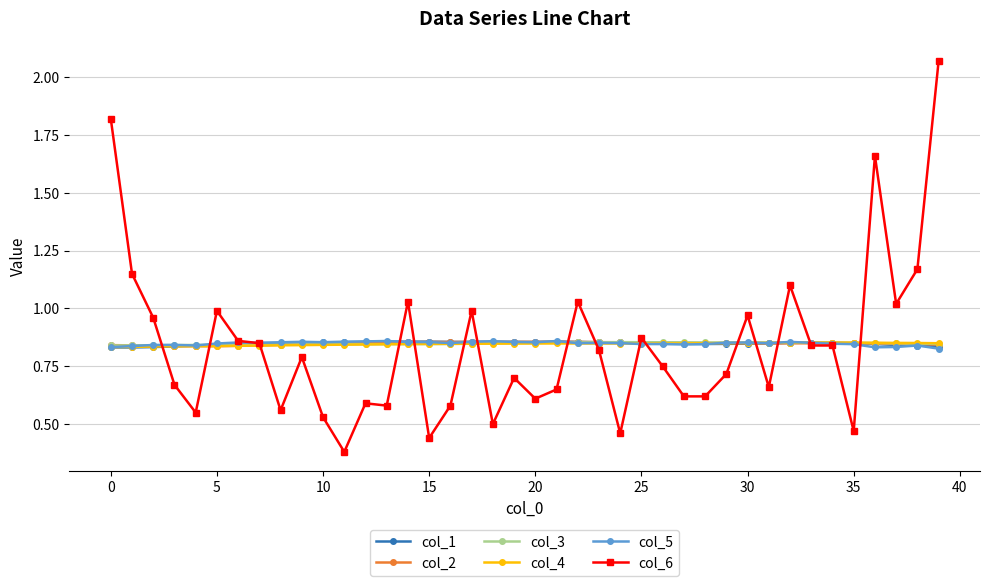

Which series has the widest spread of values?

col_6